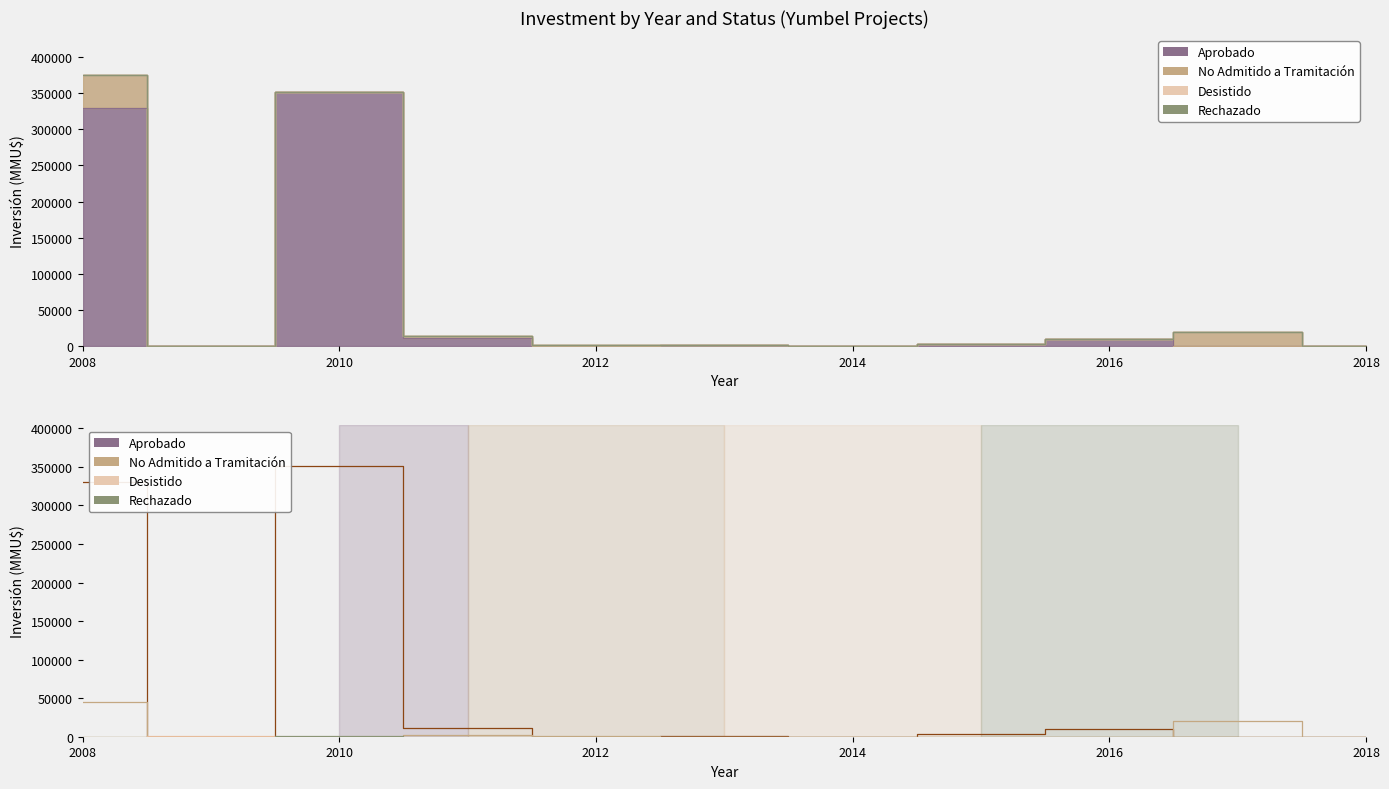

Which series has the widest spread of values?

Aprobado